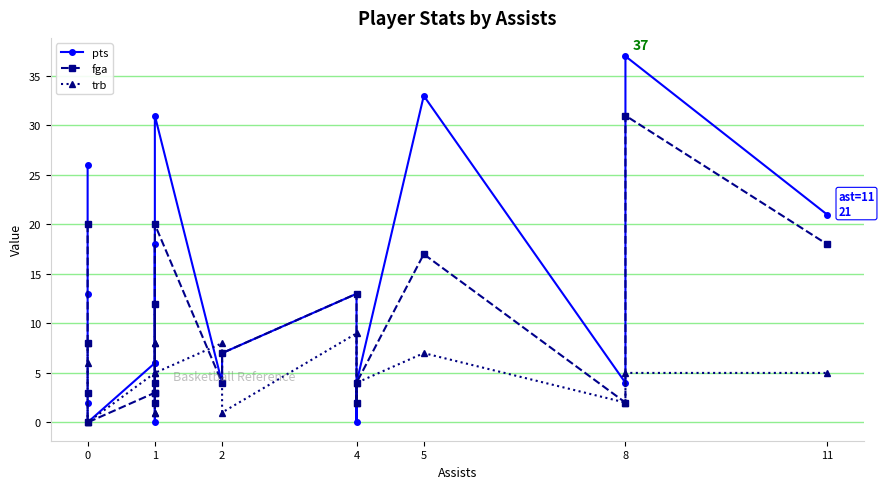

Rank the series at 4 from highest to lowest value.

pts, fga, trb